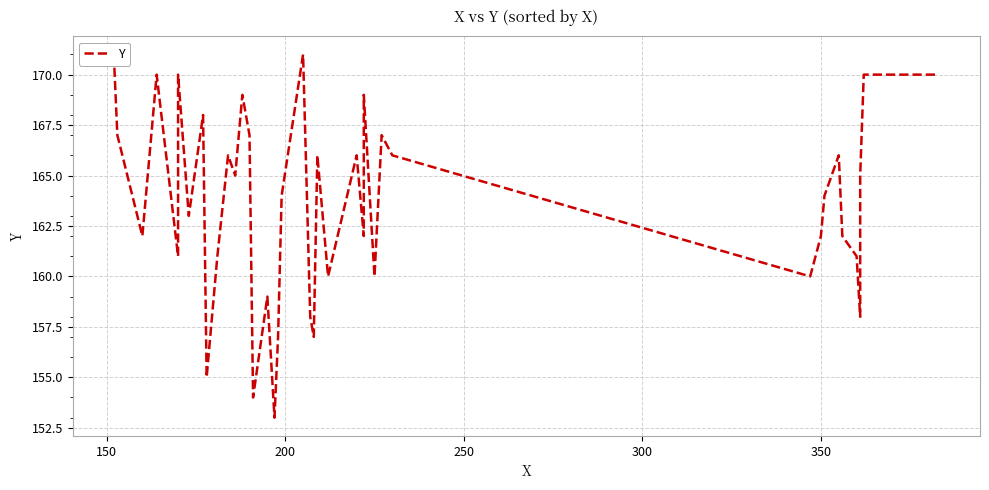

The chart shows a value of 237 at 13. True or false?

False